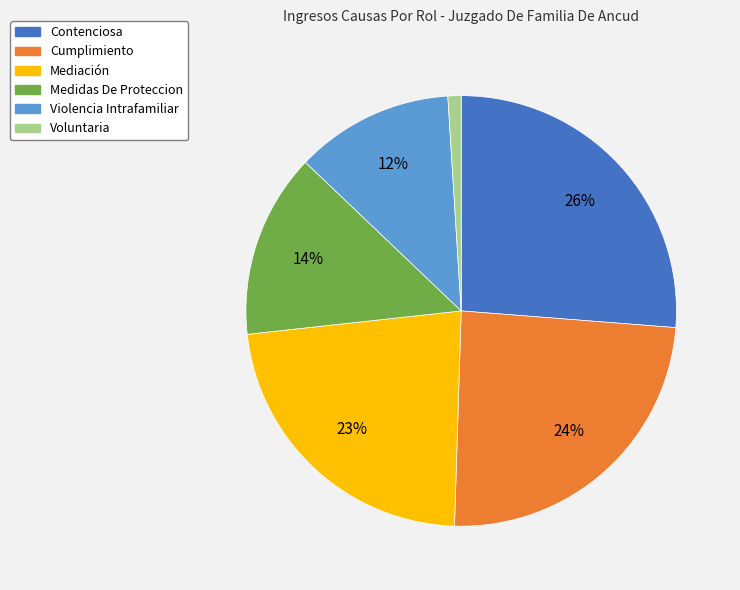

Count the number of slices in the pie.

6